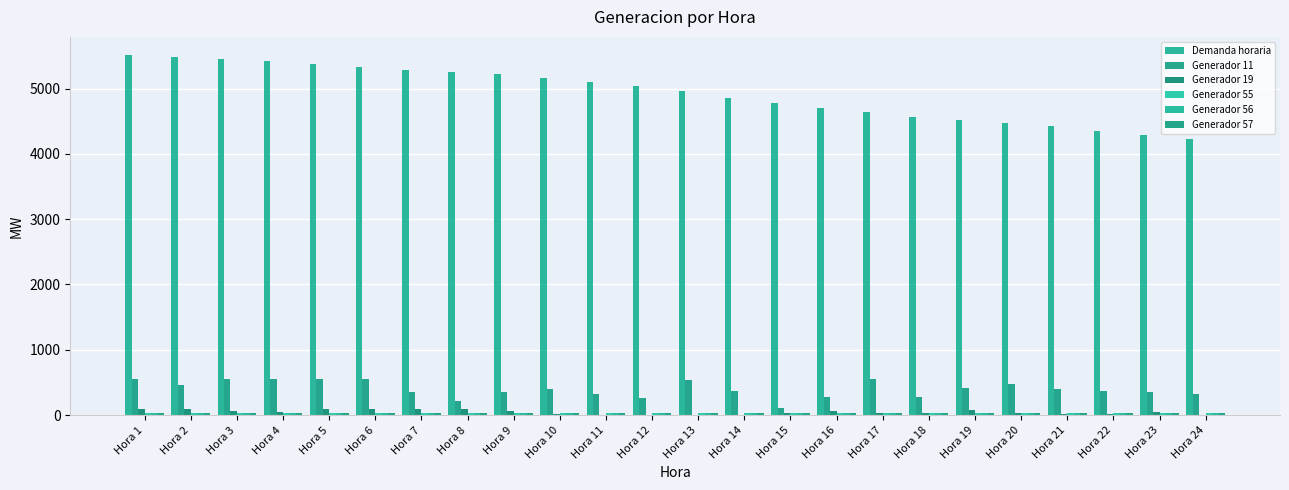

At Hora 21, list the series in order from largest to smallest.

Demanda horaria, Generador 11, Generador 55, Generador 57, Generador 56, Generador 19